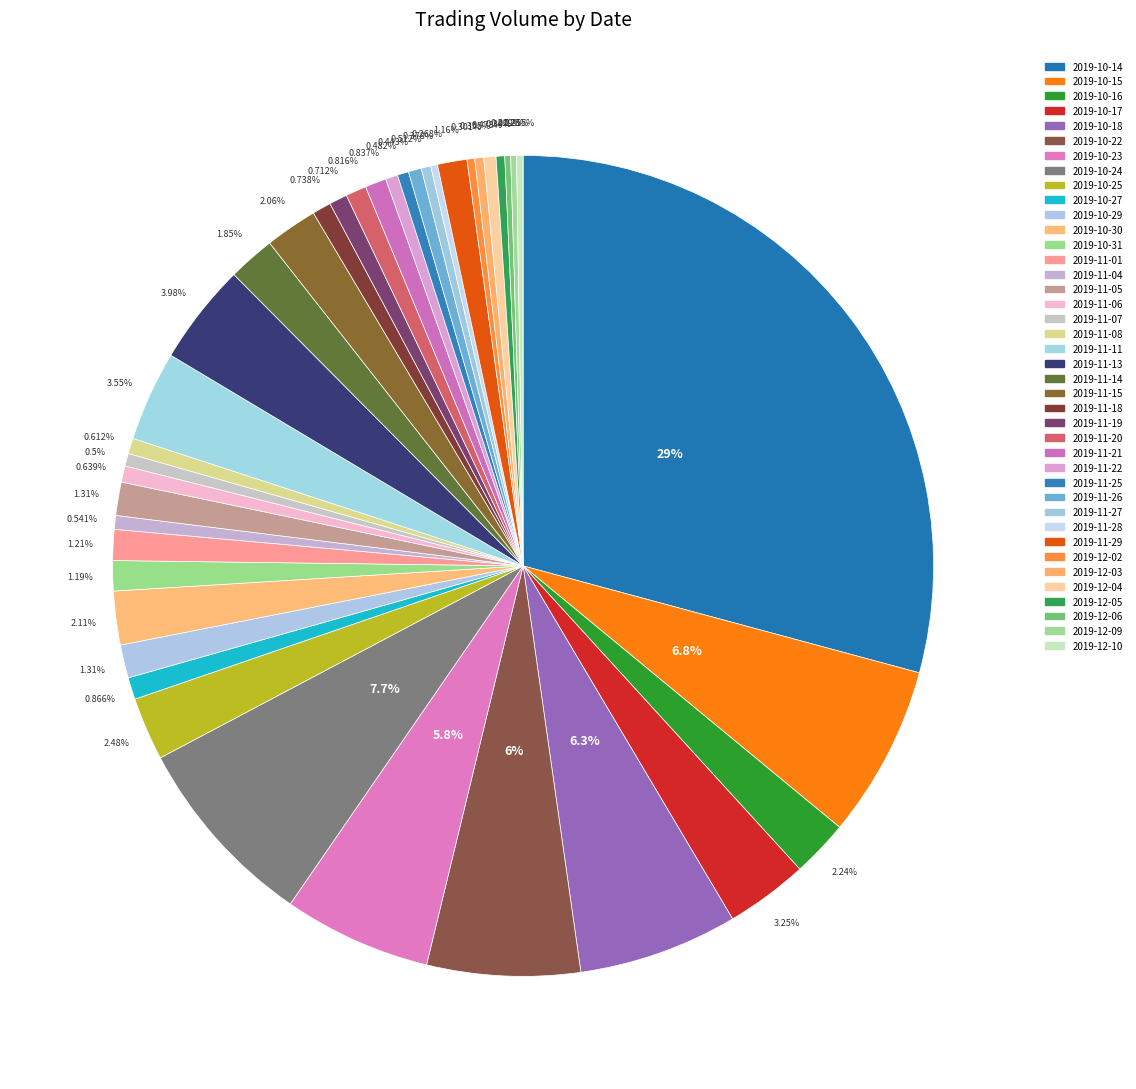

What is the change in value from 2019-11-01 to 2019-12-09?

-7639905